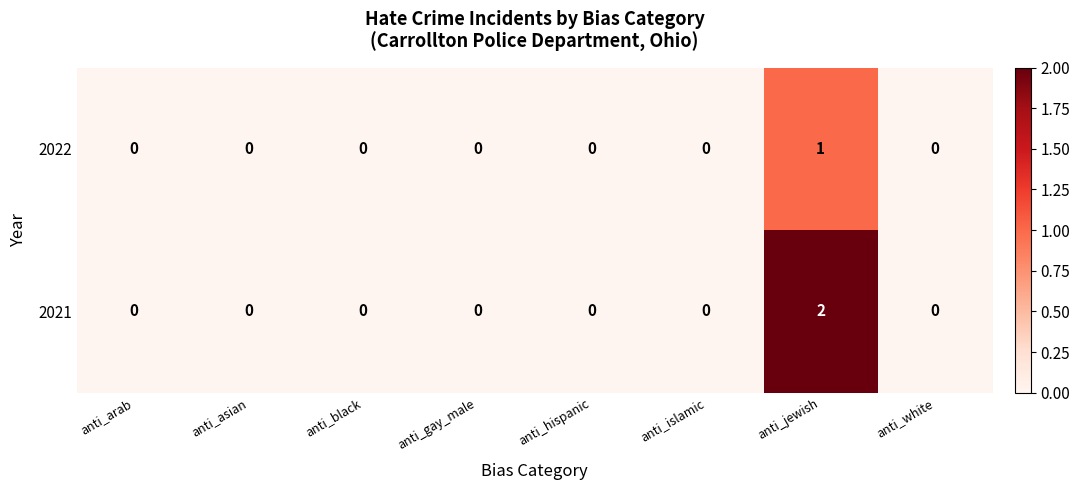

How many positive values does the 2022 series have?

1